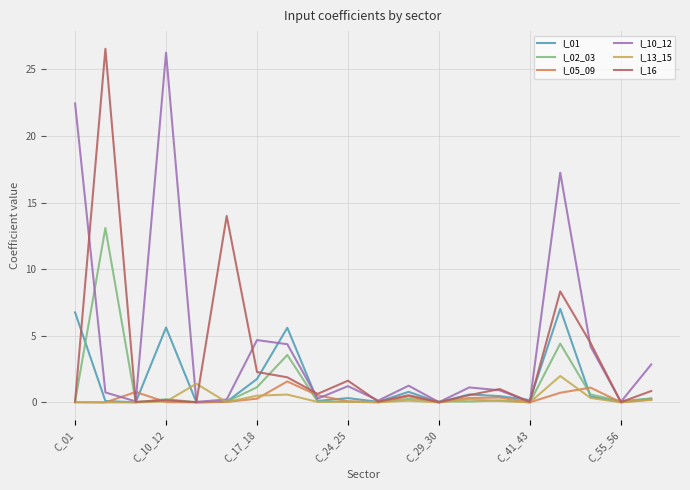

What is the highest value of the I_01 series?

7.0